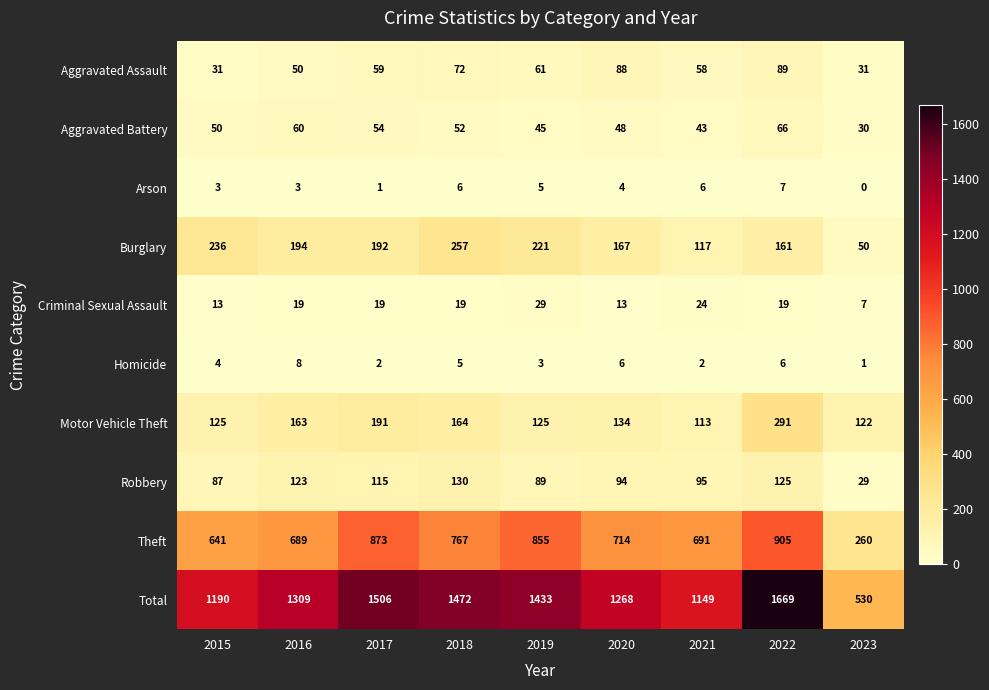

Which series has the largest total across all categories?

Total